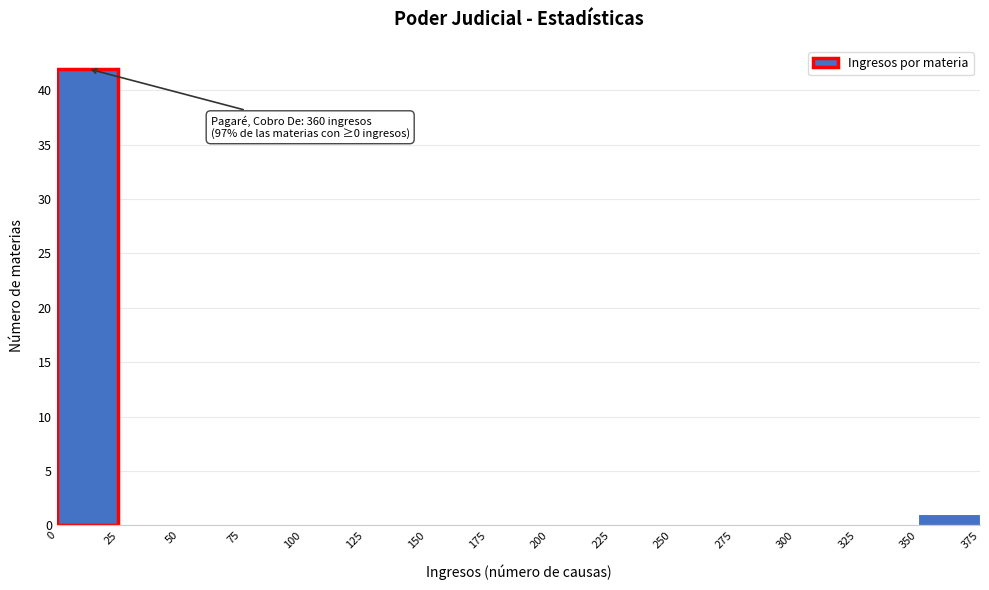

Which range on the x-axis has the tallest bar?

0 to 25